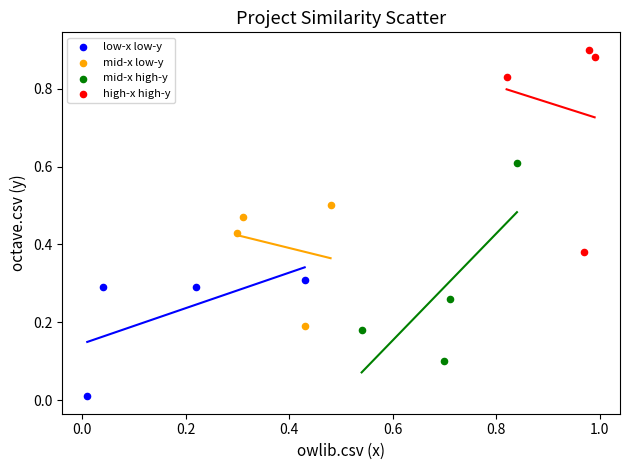

Which series reaches the minimum Y coordinate?

low-x low-y